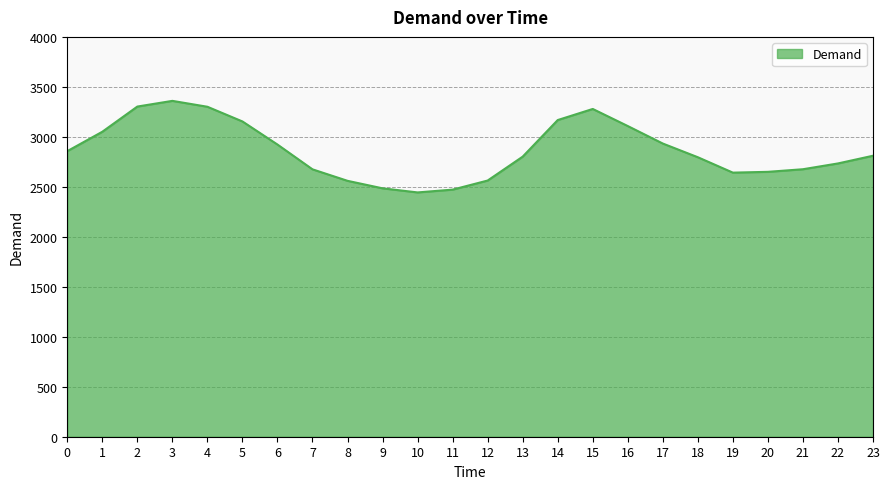

Approximately how many times larger is the value at 15 compared to 18?

1.2